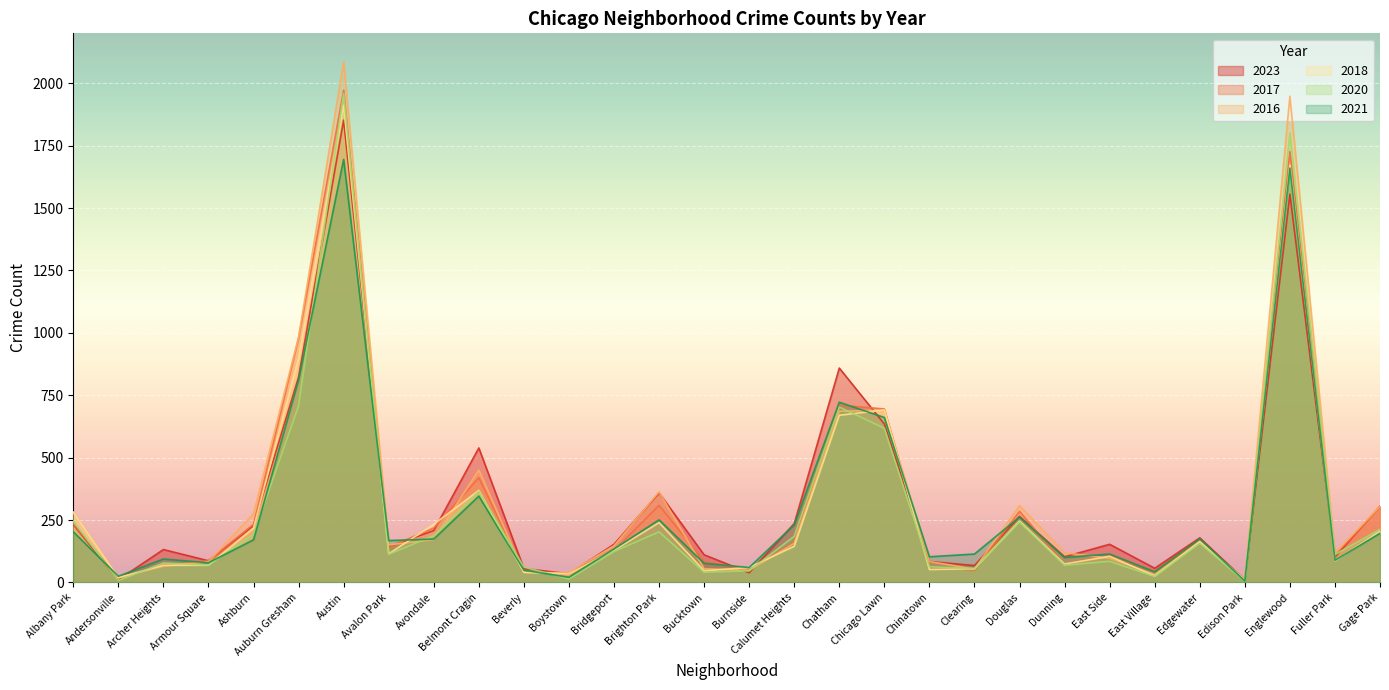

Rank the categories by 2021 value from highest to lowest.

Austin, Englewood, Auburn Gresham, Chatham, Chicago Lawn, Belmont Cragin, Douglas, Brighton Park, Calumet Heights, Albany Park, Gage Park, Edgewater, Avondale, Ashburn, Avalon Park, Bridgeport, Clearing, East Side, Chinatown, Dunning, Archer Heights, Fuller Park, Armour Square, Bucktown, Burnside, Beverly, East Village, Andersonville, Boystown, Edison Park